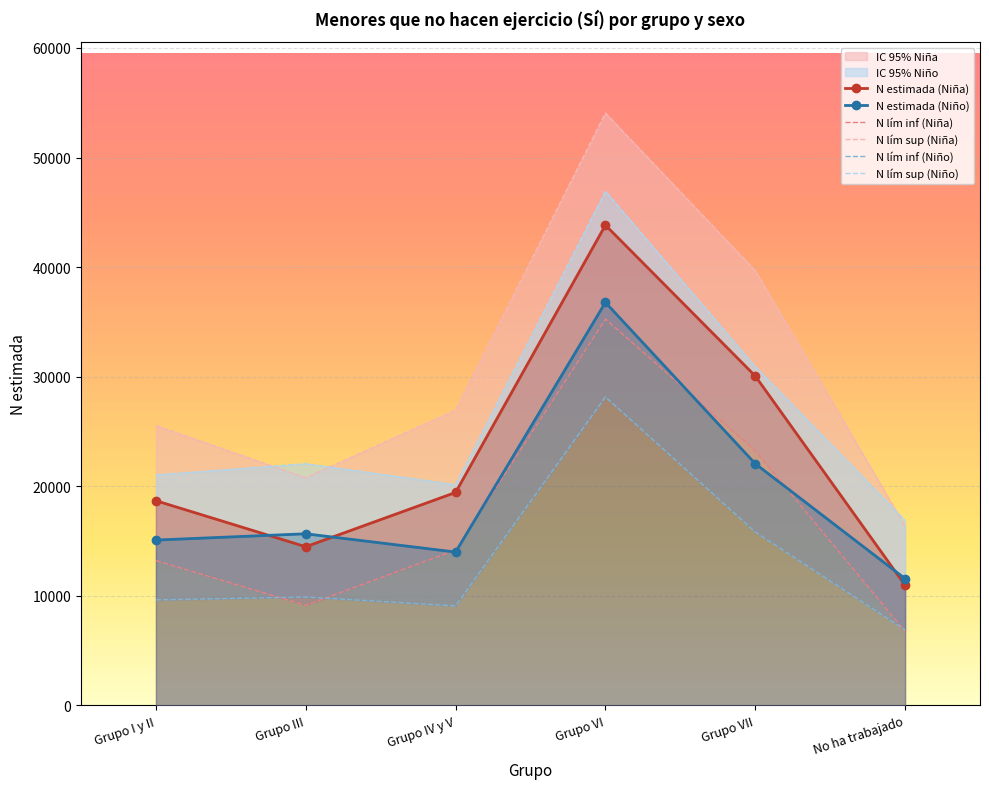

True or false: N lím inf (Niña) and N estimada (Niña) intersect in this chart.

False